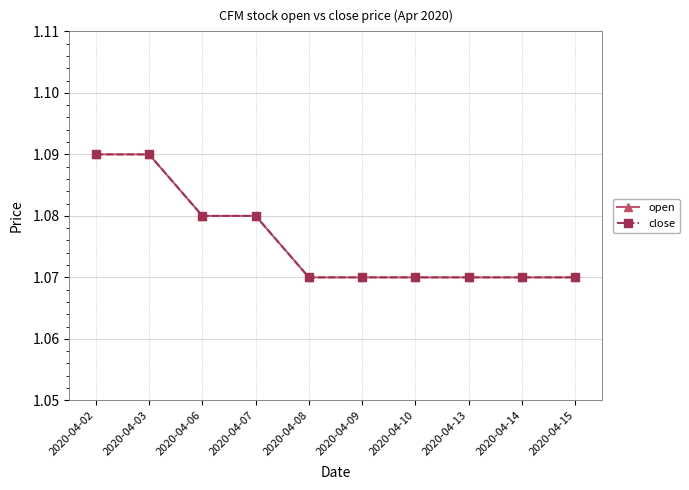

Does the chart have visible grid lines?

Yes